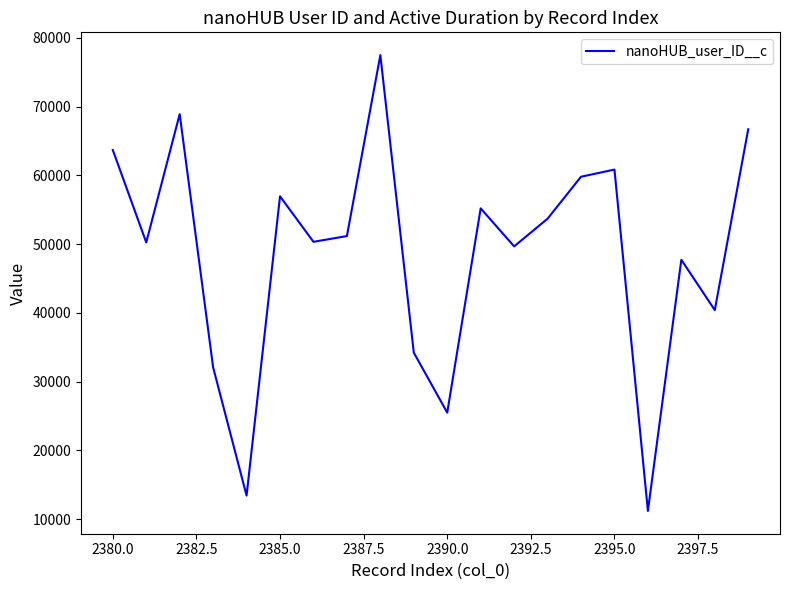

What is the maximum value shown in the chart?

77500